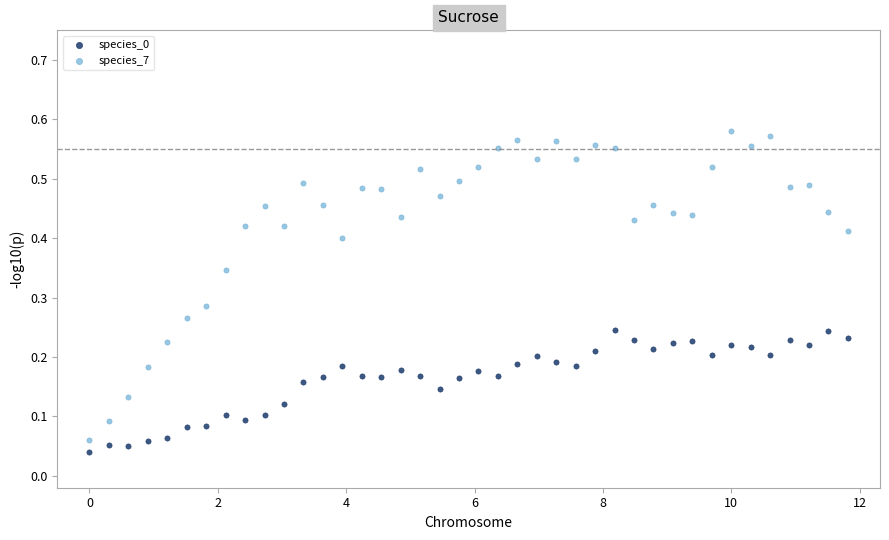

Which series has the largest Y range (max minus min)?

species_7